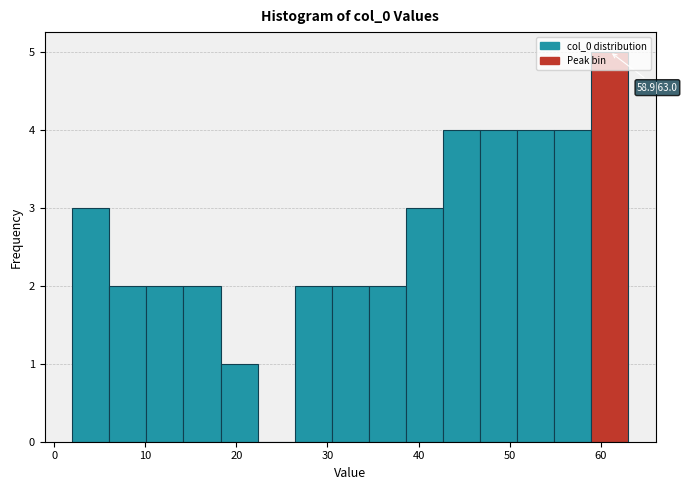

Over which range of the x-axis is the bar tallest?

59 to 63